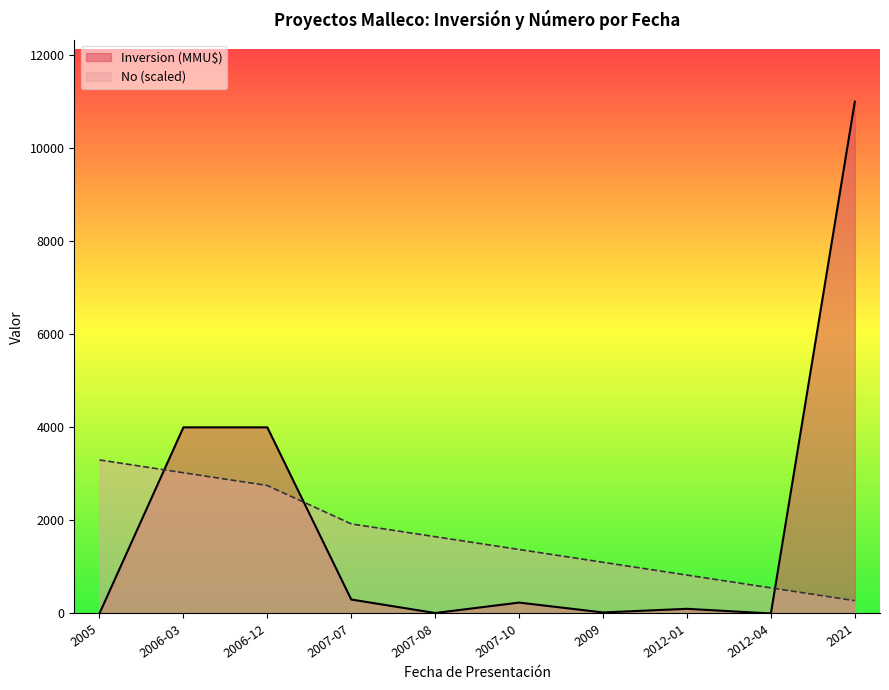

Reading right to left, extract all data points from this chart.

Inversion (MMU$): 11000	0	100	22	234	10	300	4000	4000	0
No: 275	550	825	1100	1375	1650	1925	2750	3025	3300